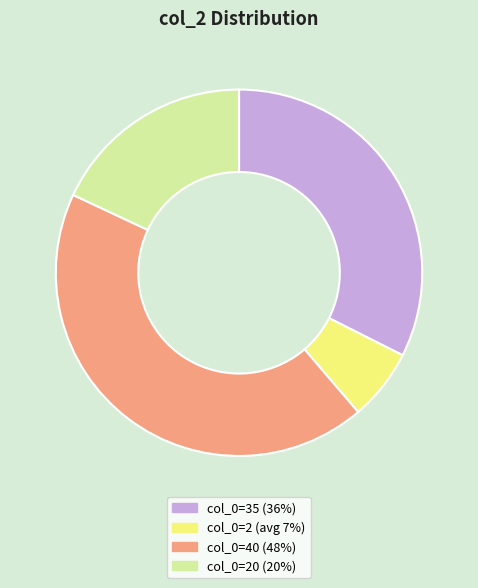

Rank the categories by value from lowest to highest.

col_0=2 (avg 7%), col_0=20 (20%), col_0=35 (36%), col_0=40 (48%)